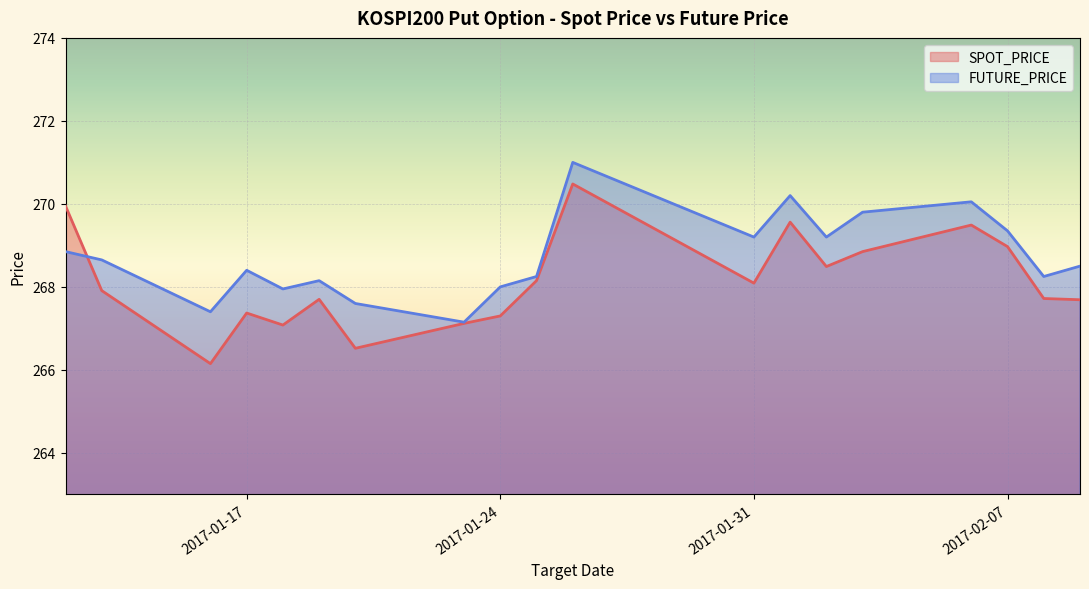

How many values in the SPOT_PRICE series exceed 267?

17